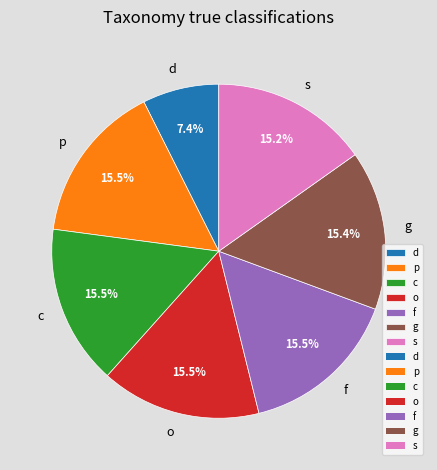

Approximately how many times larger is the value at d compared to f?

0.5